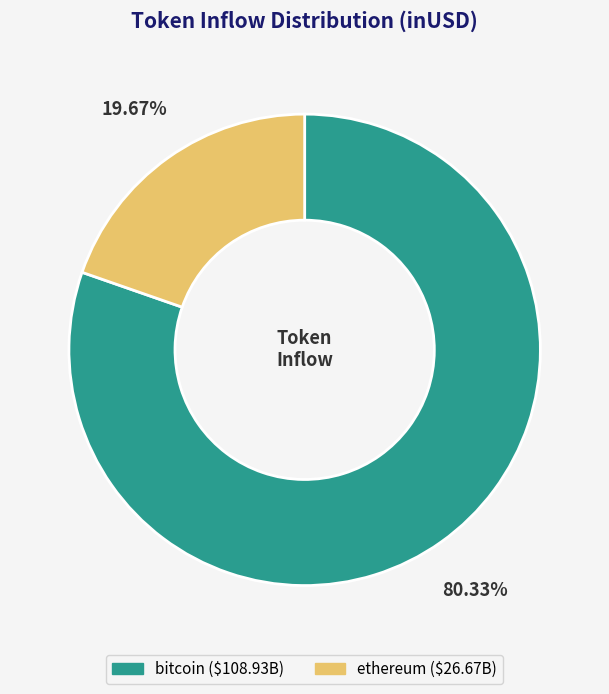

Which has a higher value, bitcoin or ethereum?

bitcoin